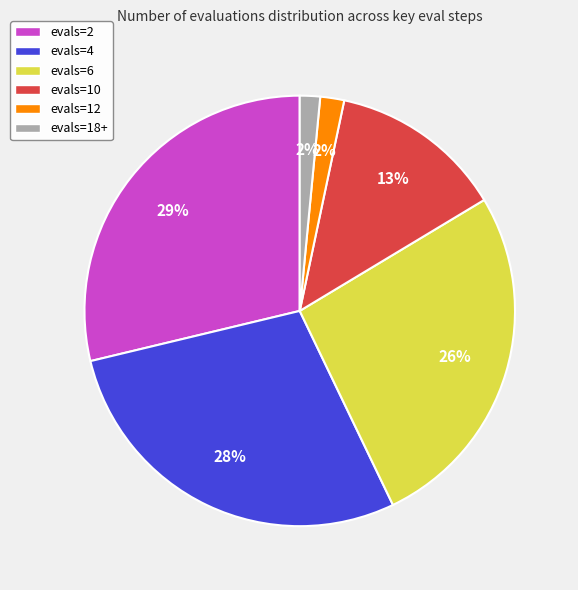

To the nearest percent, what percentage of the pie is evals=4?

28%